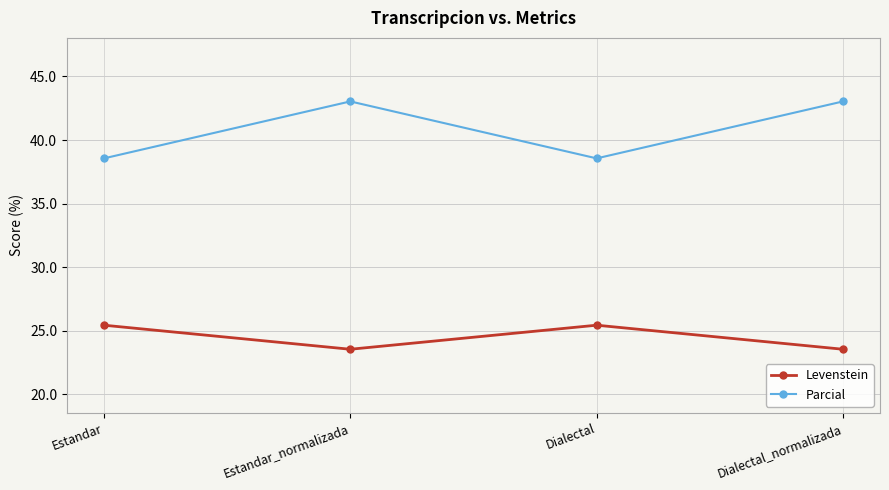

Which series changed the most between Dialectal and Dialectal_normalizada?

Parcial